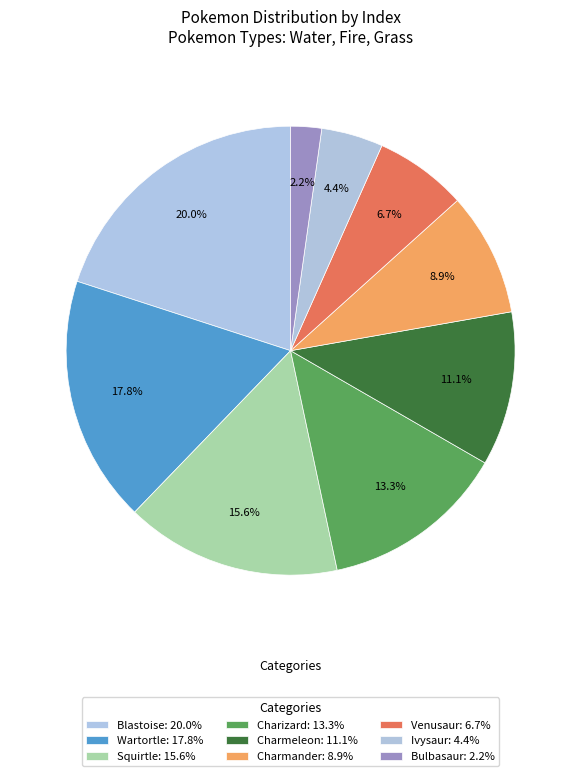

What is the total percentage of Squirtle and Ivysaur?

20.0%